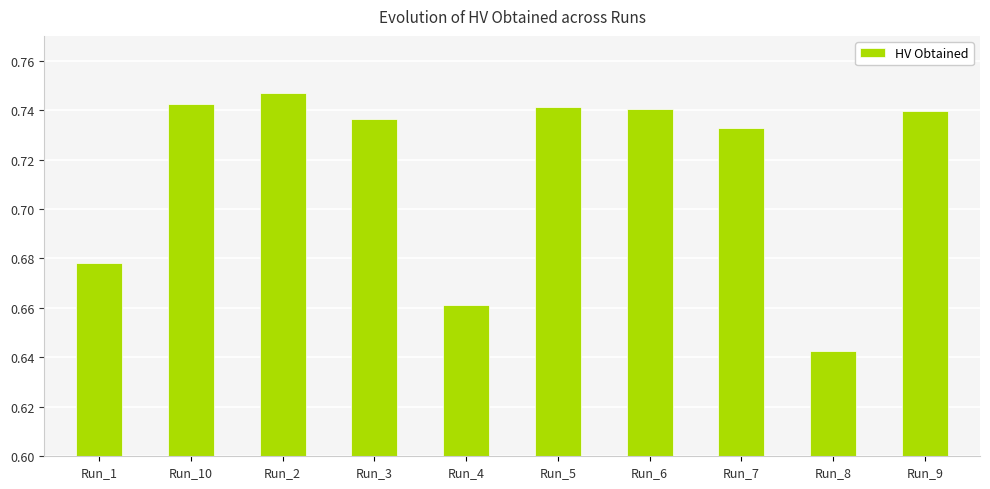

At which label is the value closest to 0?

Run_8